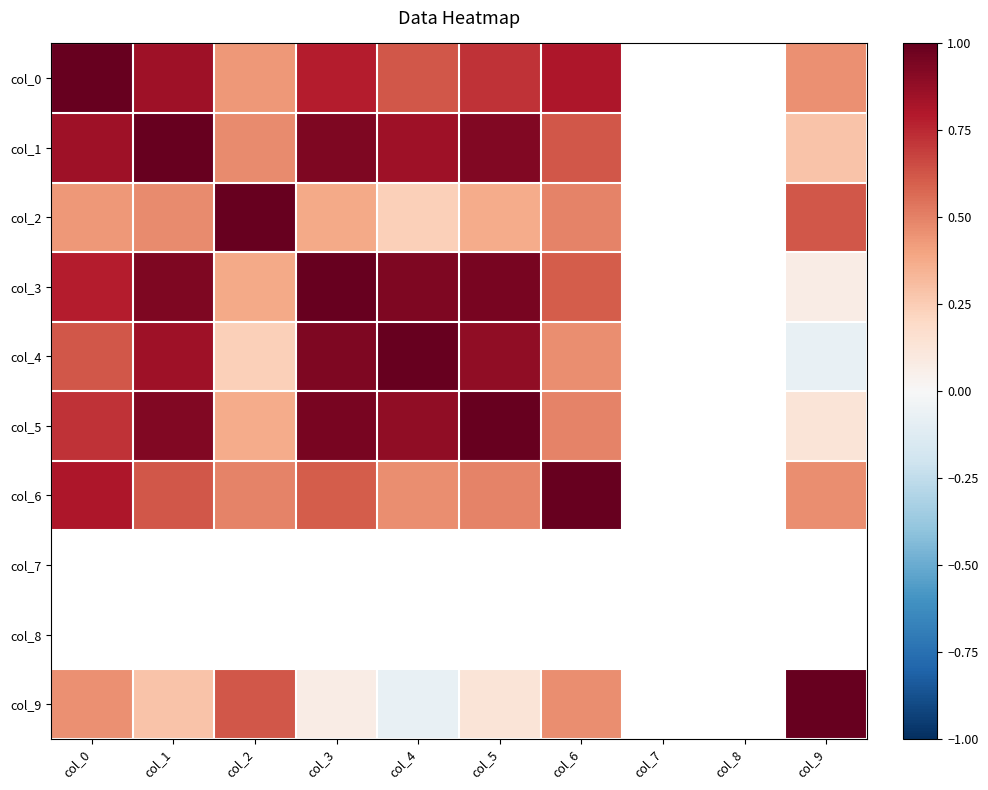

How many values in the col_9 series exceed 0?

7